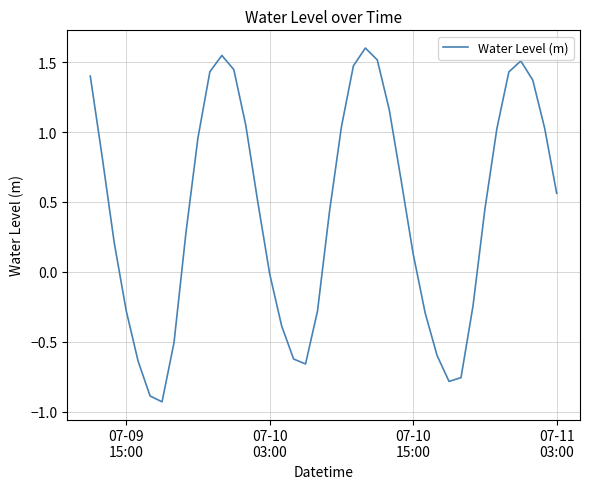

What is the maximum value shown in the chart?

1.6